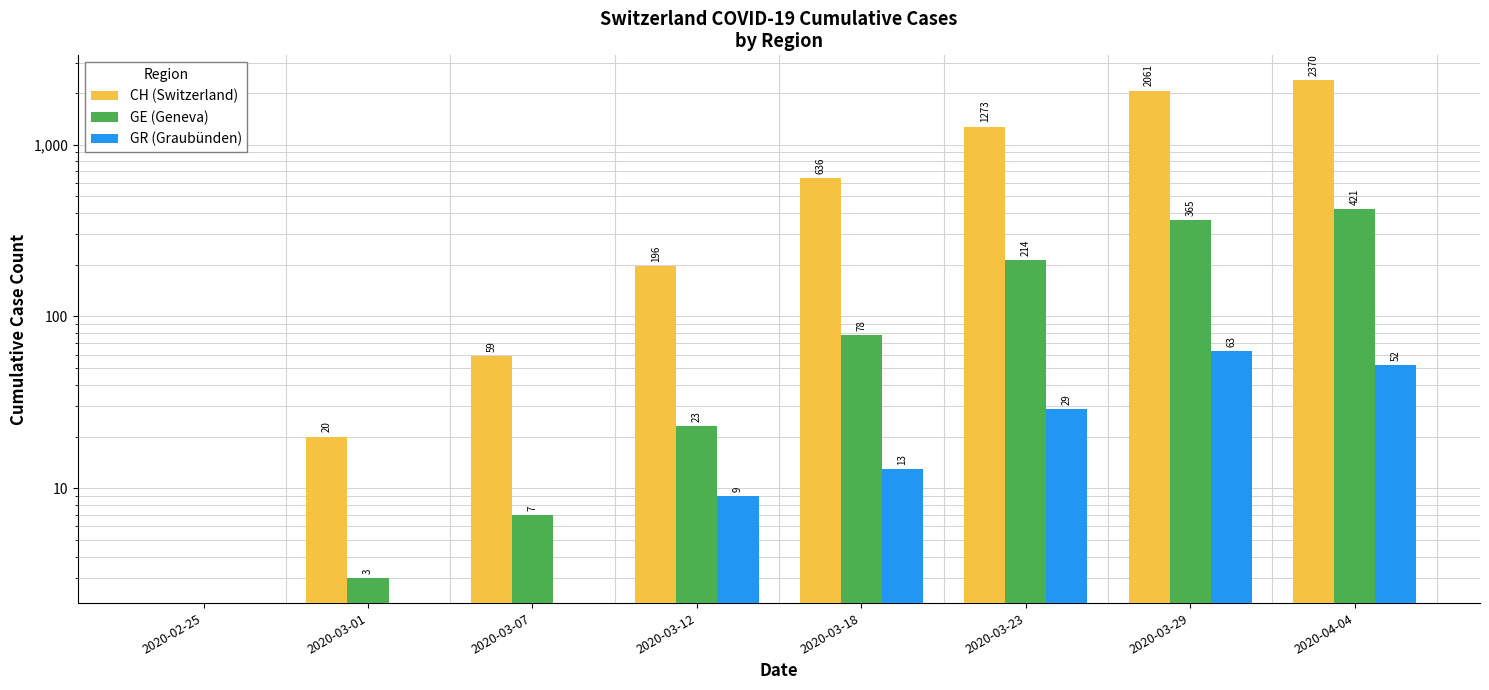

What is the difference between the second highest and minimum values in the GR (Graubünden) series?

52